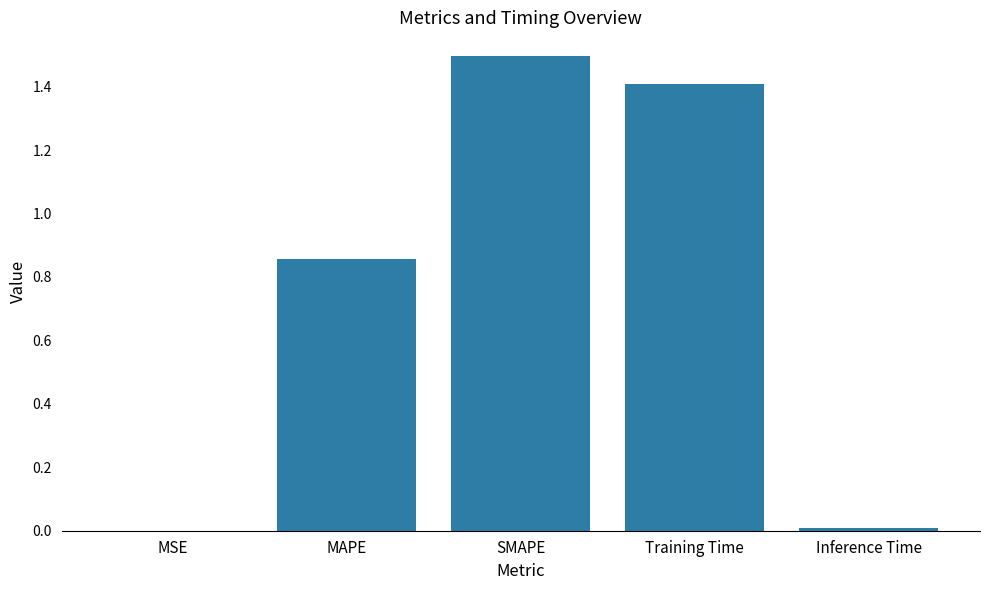

What is the sum of all values?

3.8